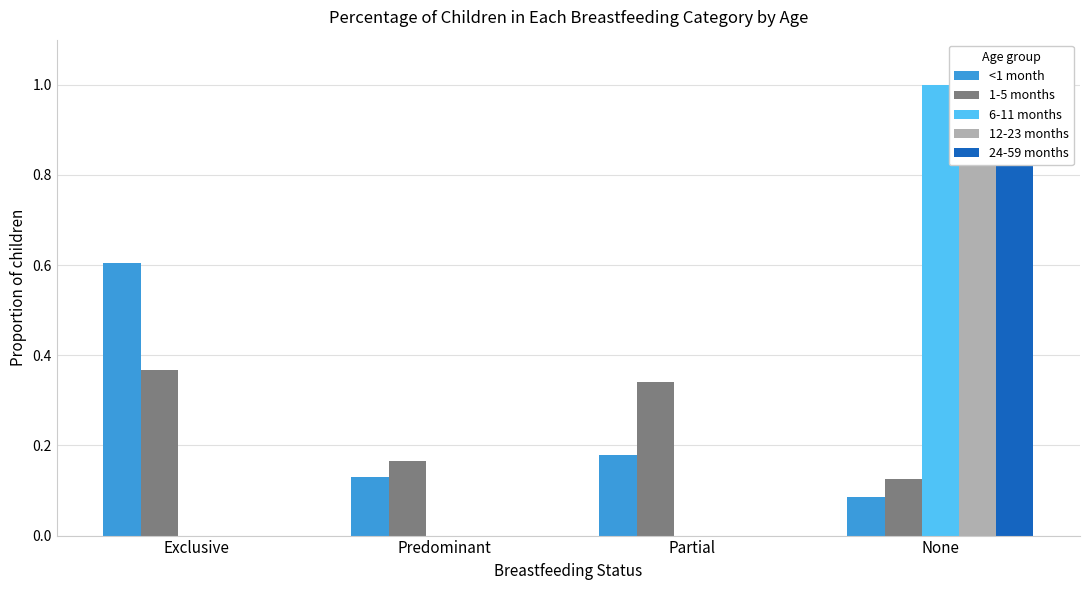

What is the average value of the 1-5 months series?

0.2